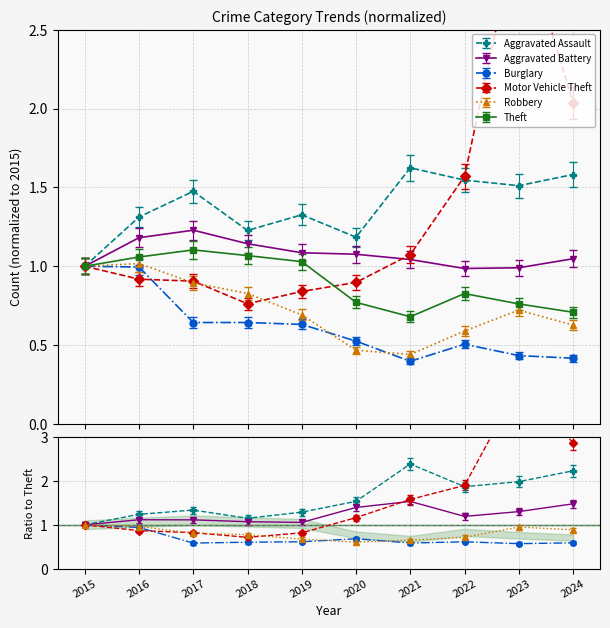

At which category is the sum across all series the highest?

2023